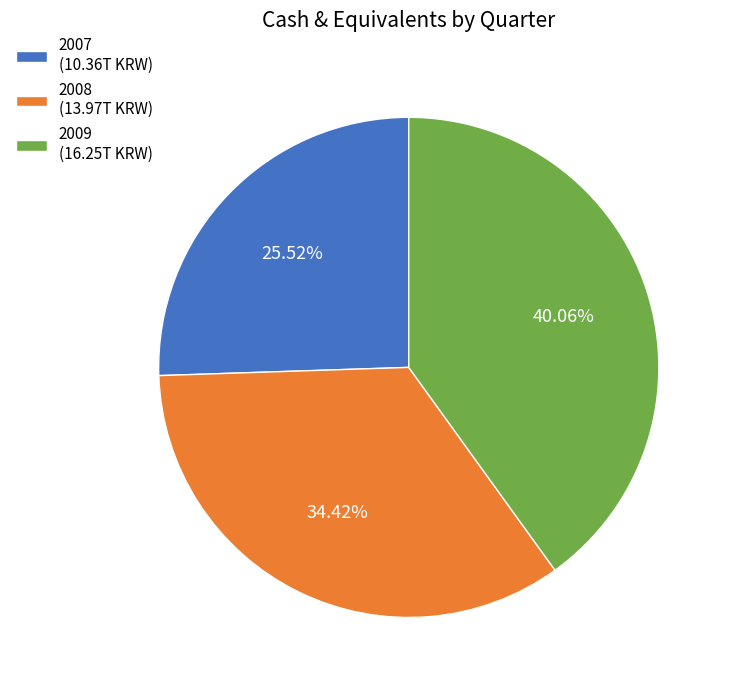

Is there any slice that represents more than half of the pie?

No